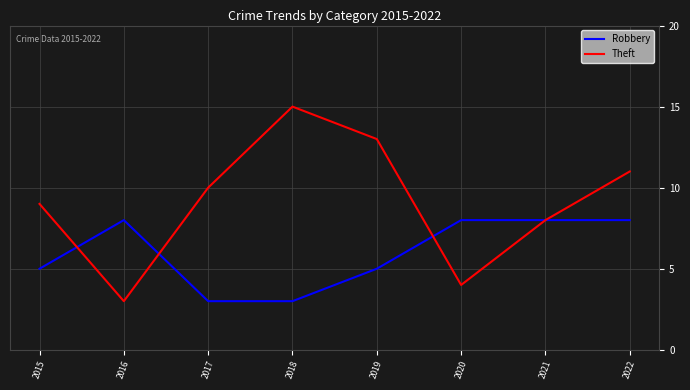

What is the total value across all series at 2018?

18